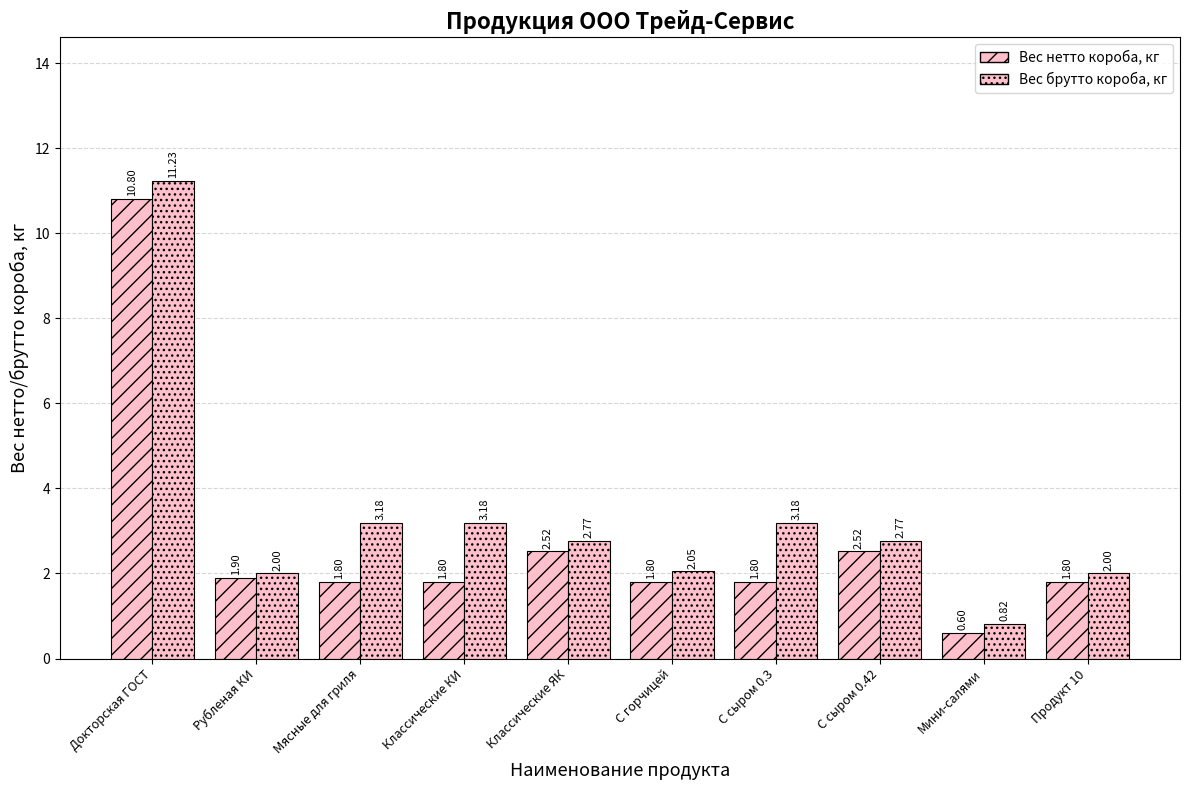

What is the difference between the highest and lowest values at Мясные для гриля?

1.4